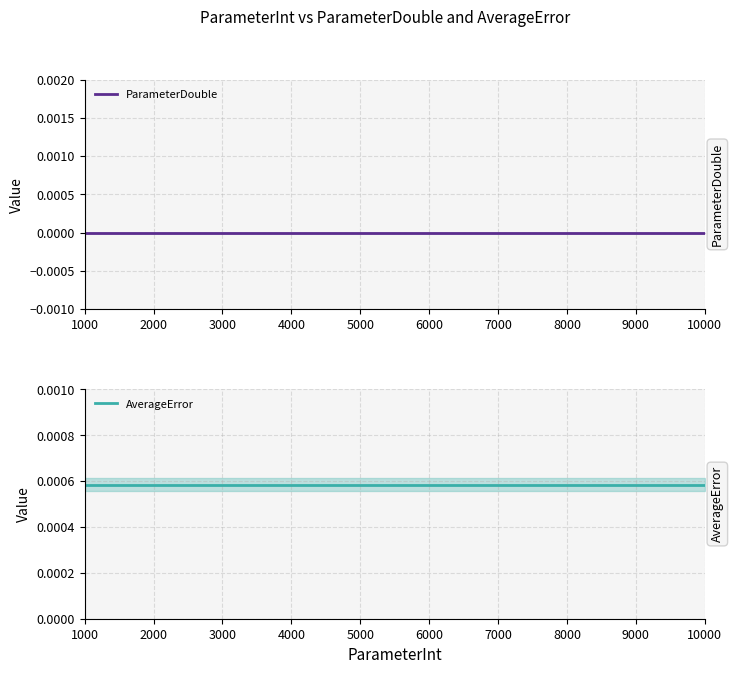

Which series has the largest total across all categories?

AverageError